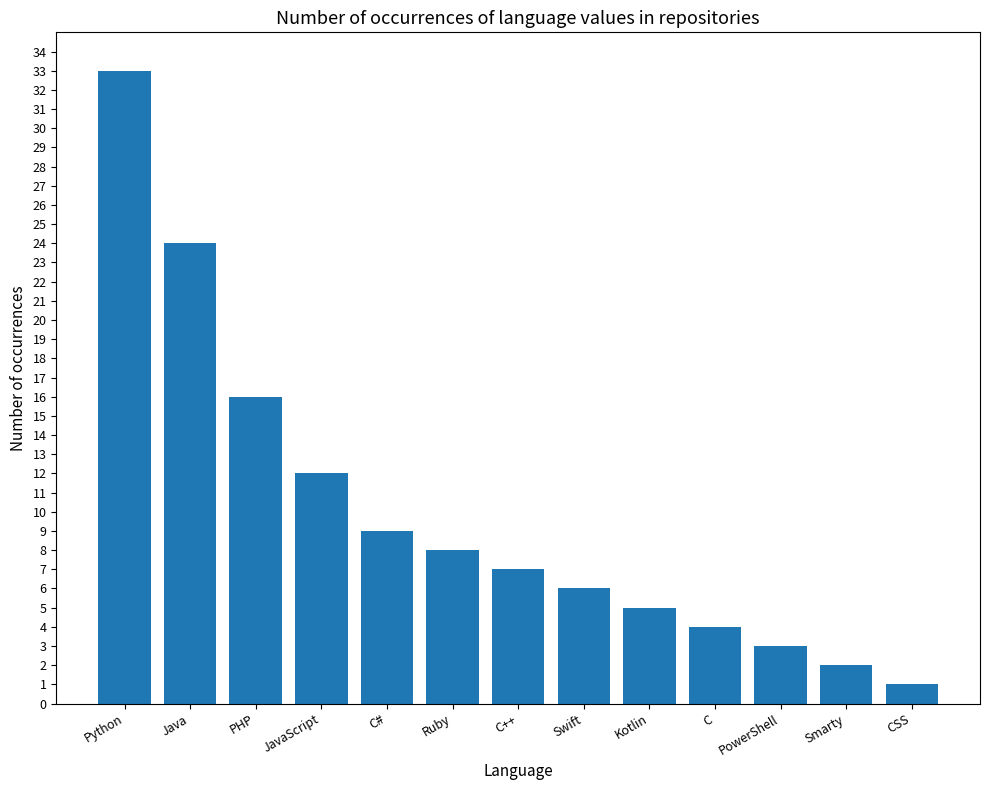

Which has a higher value, JavaScript or PHP?

PHP